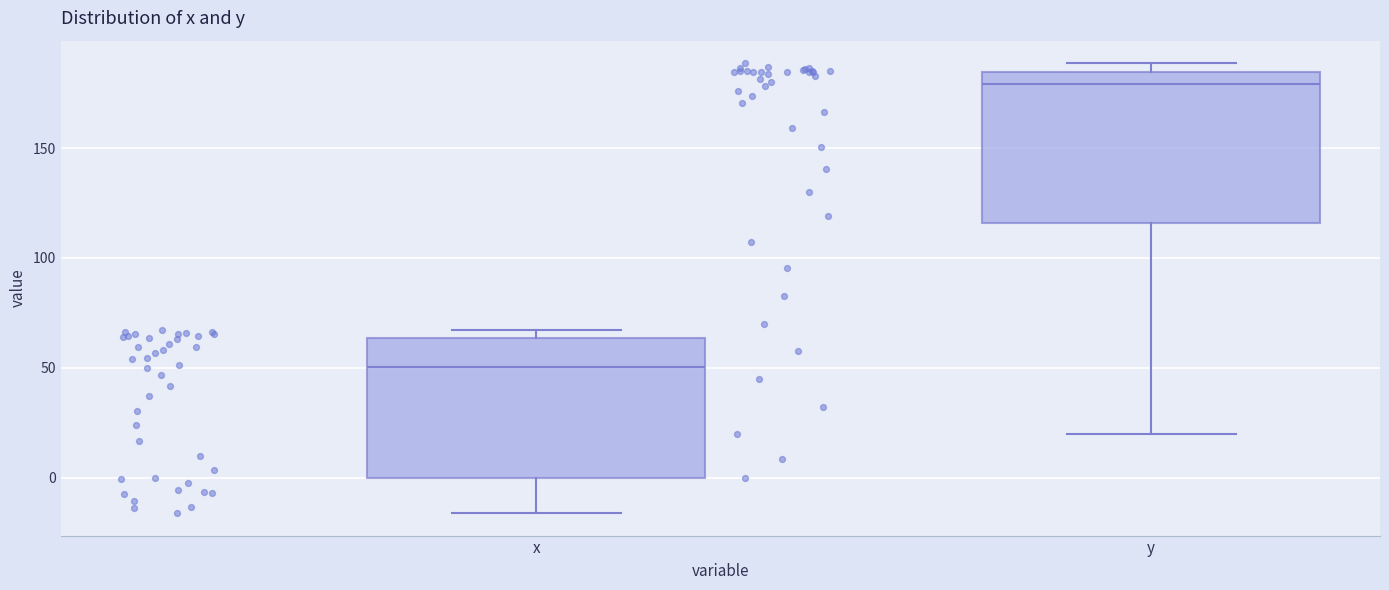

Which box has the lowest median line?

x